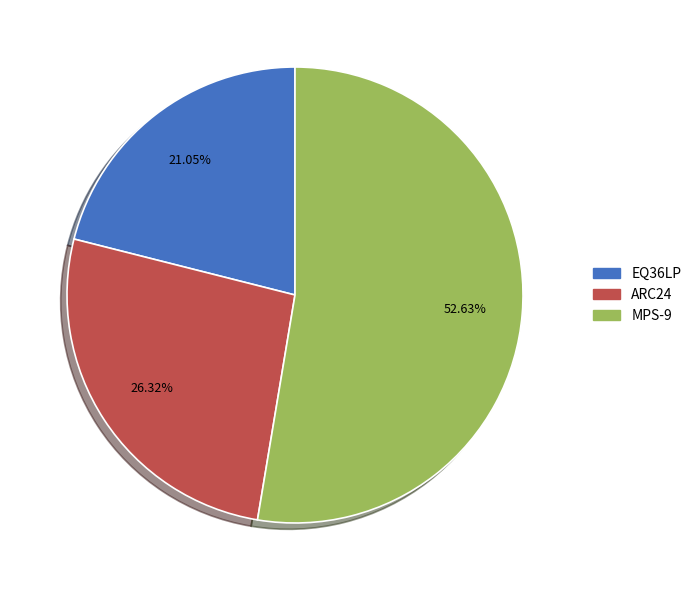

To the nearest percent, what is the average slice percentage?

33%